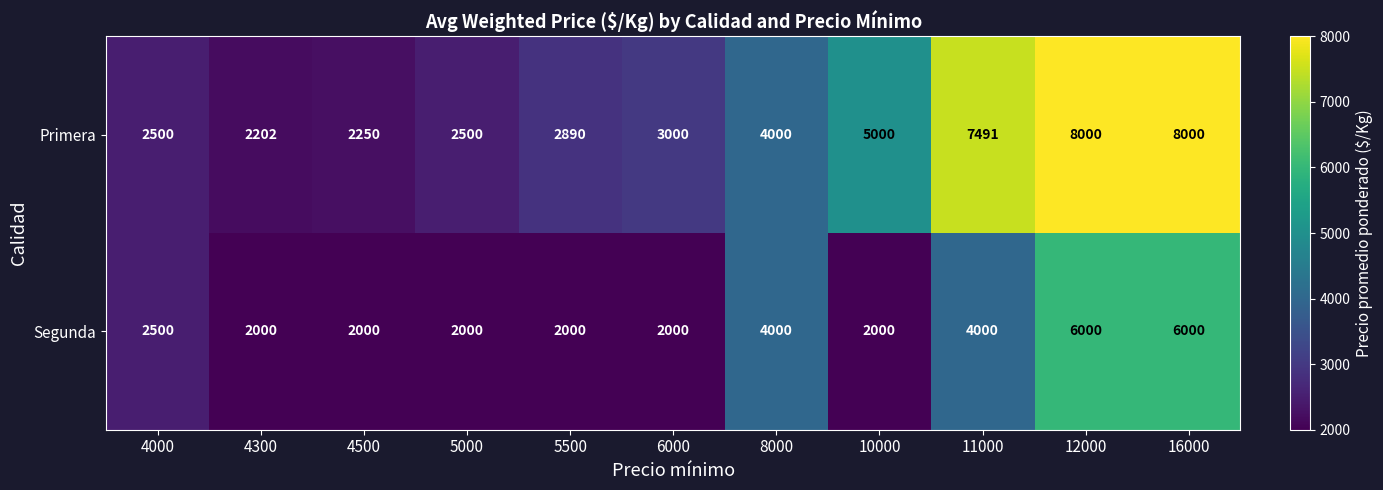

List the series in order of their peak value, highest first.

Primera, Segunda